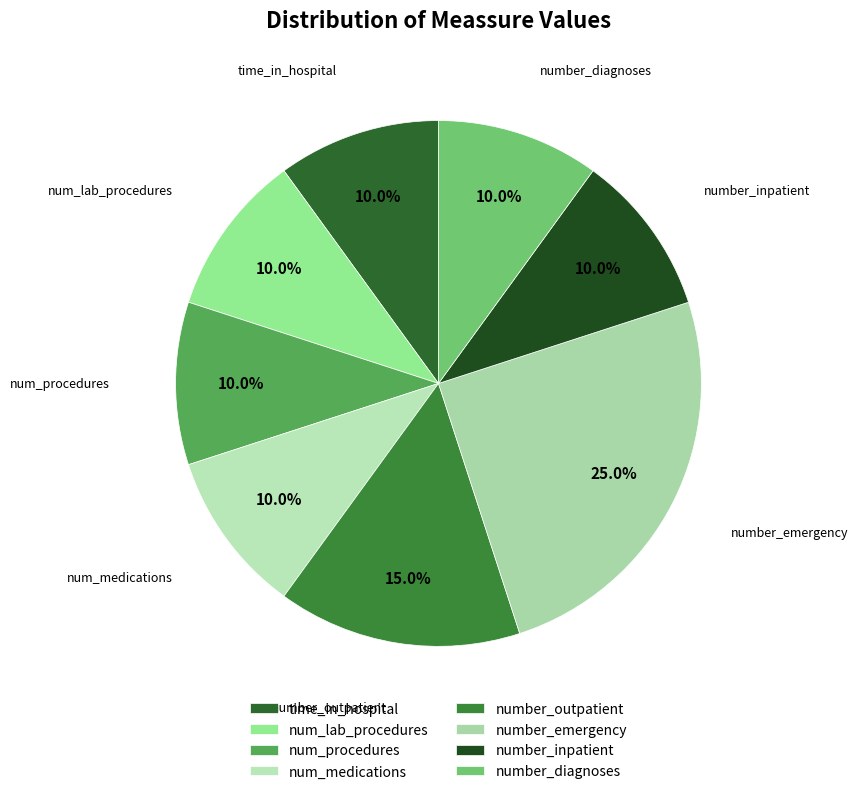

Is there any slice that represents more than half of the pie?

No